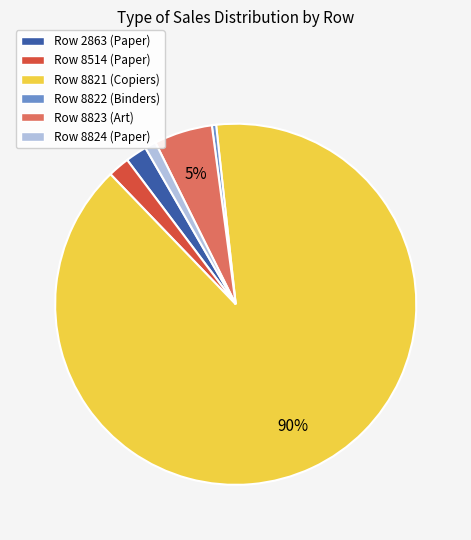

Count the number of slices in the pie.

6